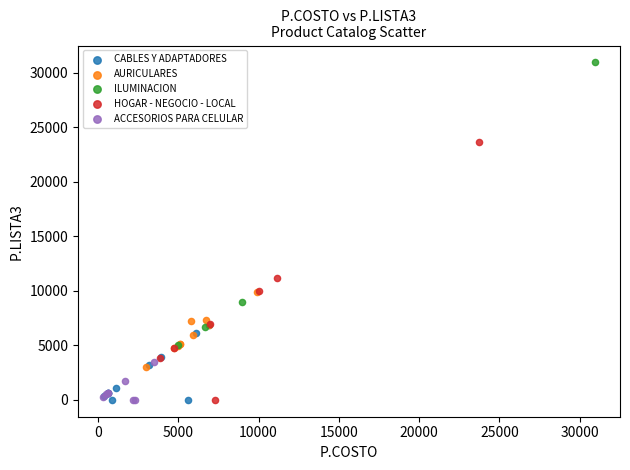

Which series reaches the maximum Y coordinate?

ILUMINACION